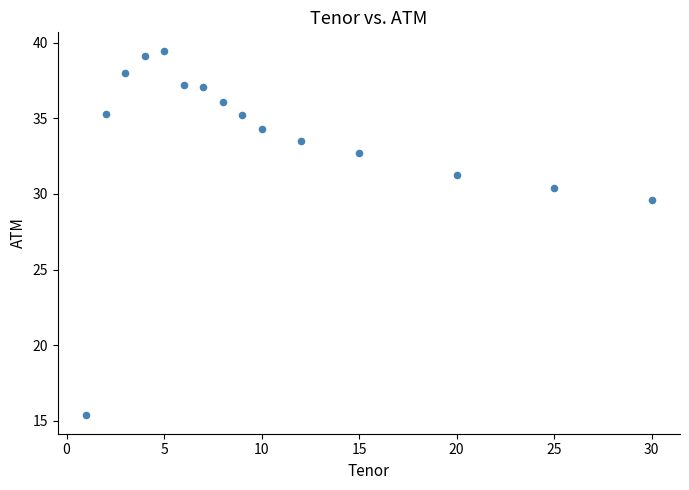

What is the range of Y values (max minus min)?

24.1